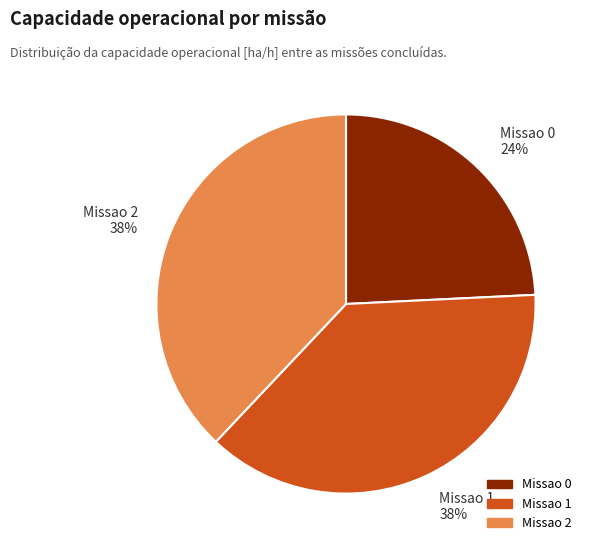

To the nearest percent, what percentage of the pie is Missao 1?

38%